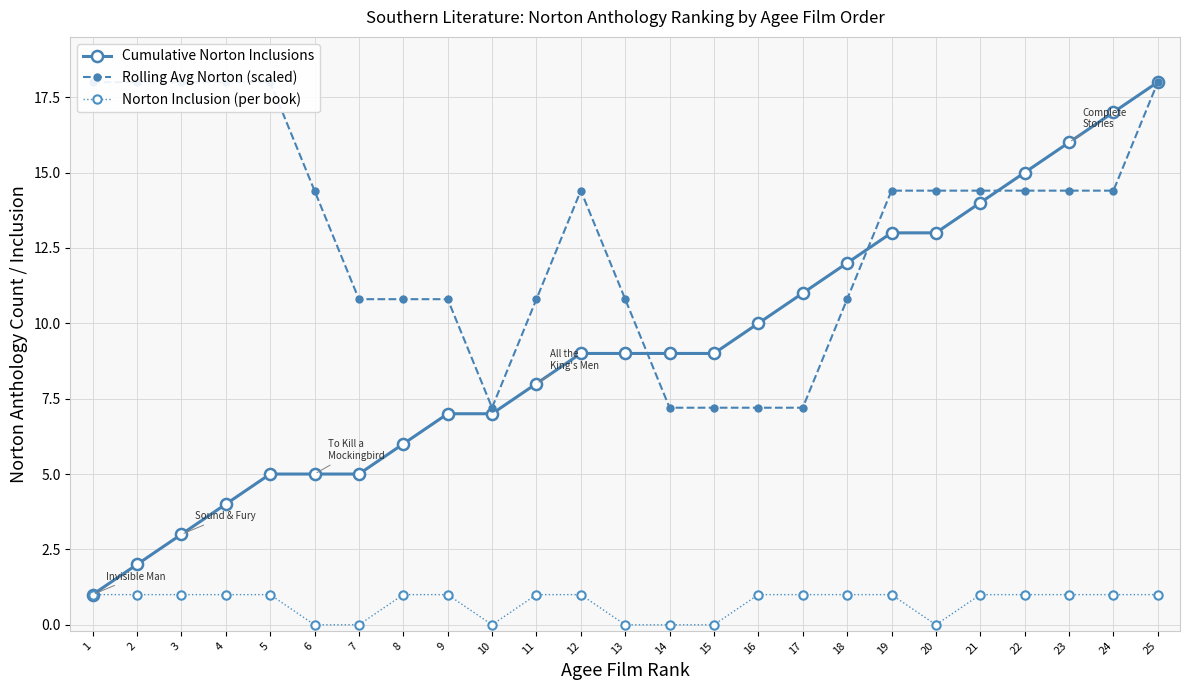

What is the maximum value for Cumulative Norton Inclusions?

18